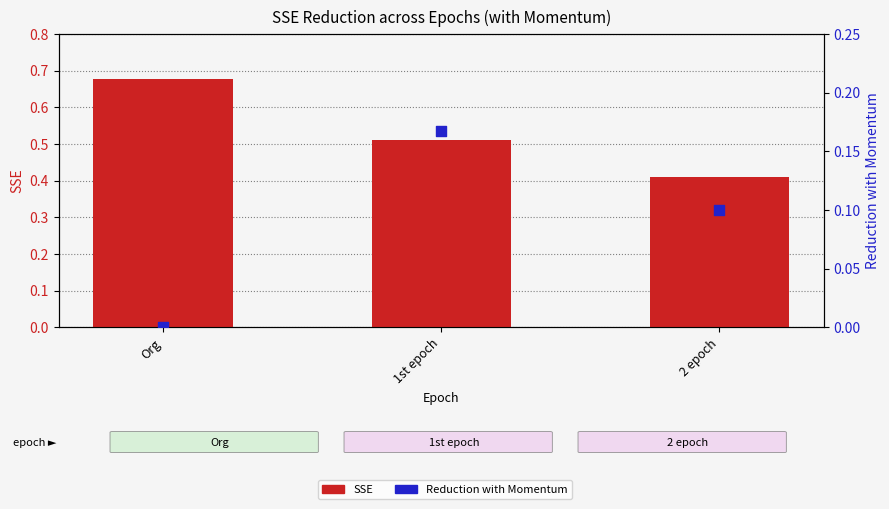

At which category is the sum across all series the highest?

Org